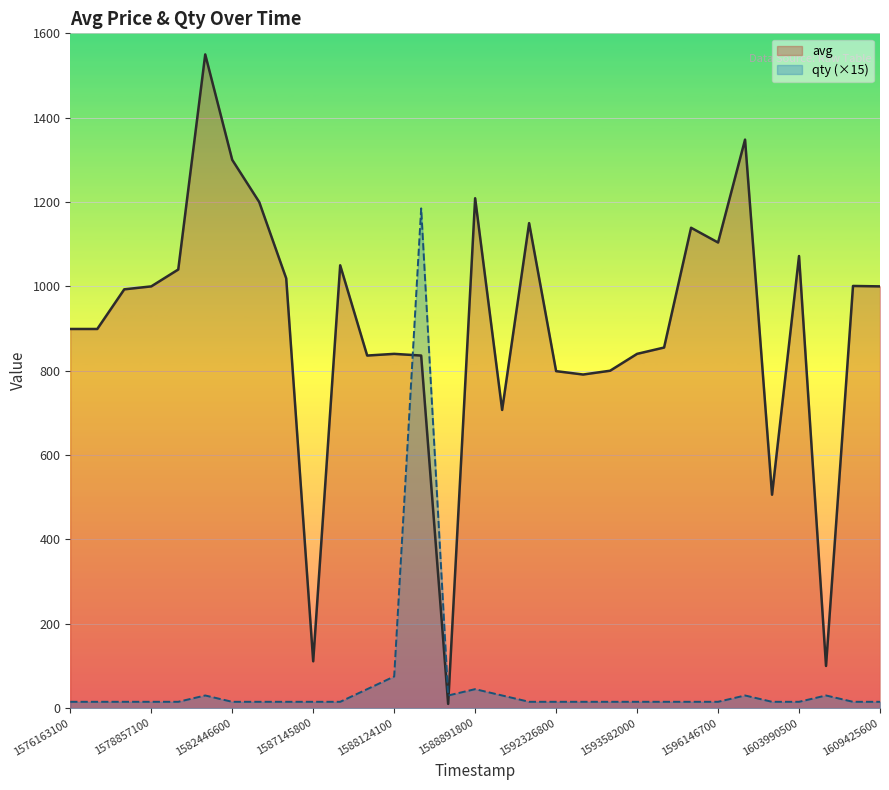

What are all the series names shown in the legend?

avg, qty (×15)